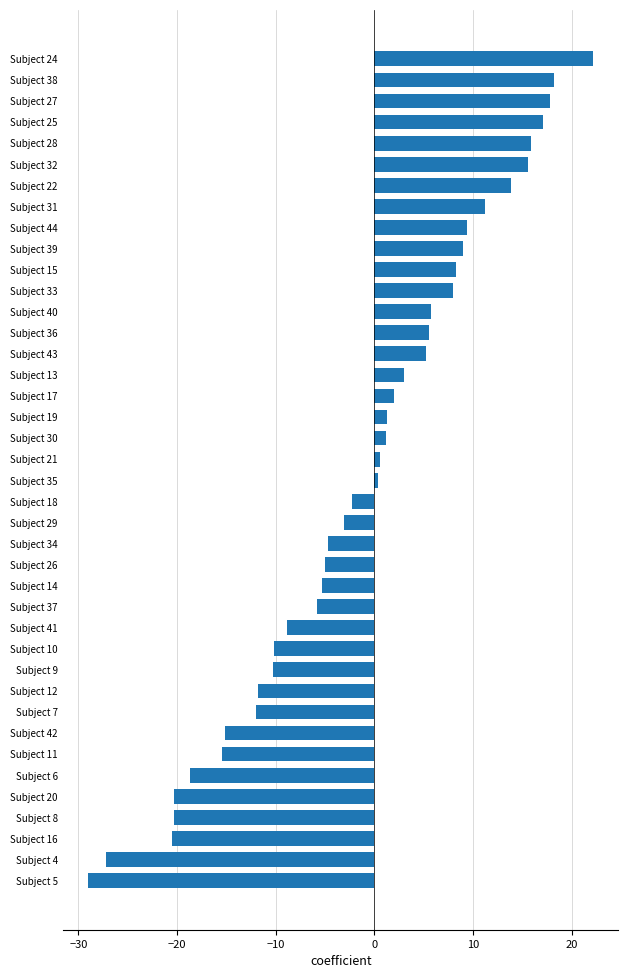

What is the sum of all values?

-55.0